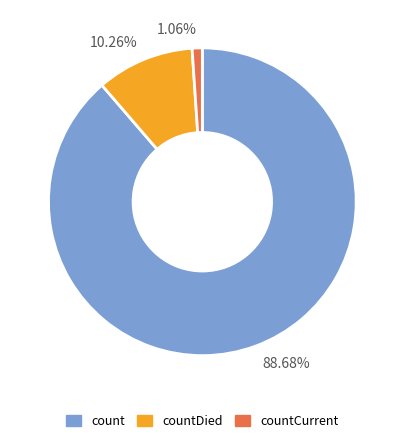

How many slices are in this pie chart?

3